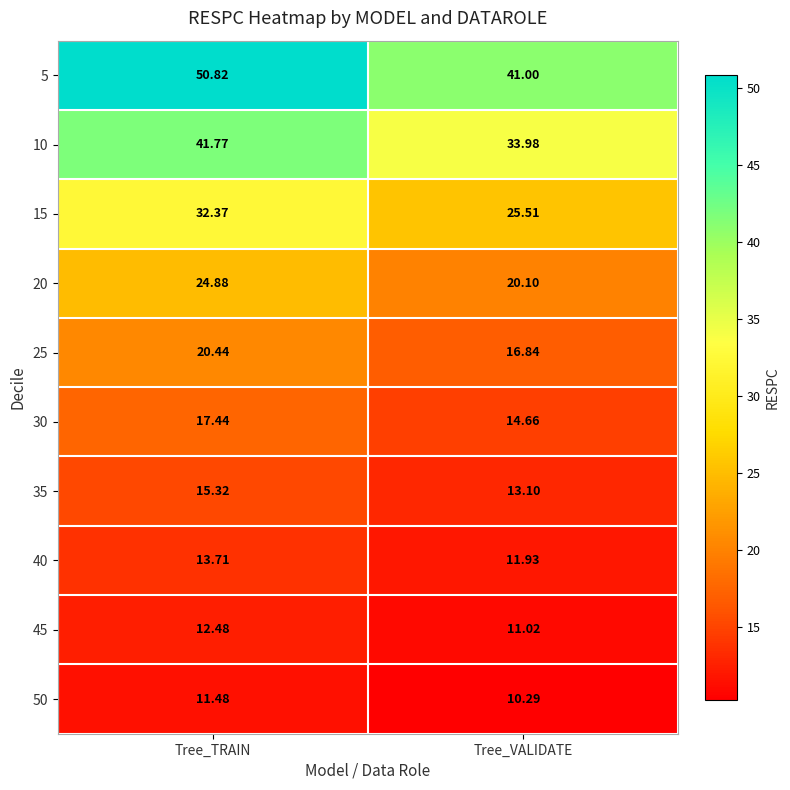

Where is 50 nearest to the value 10?

Tree_VALIDATE